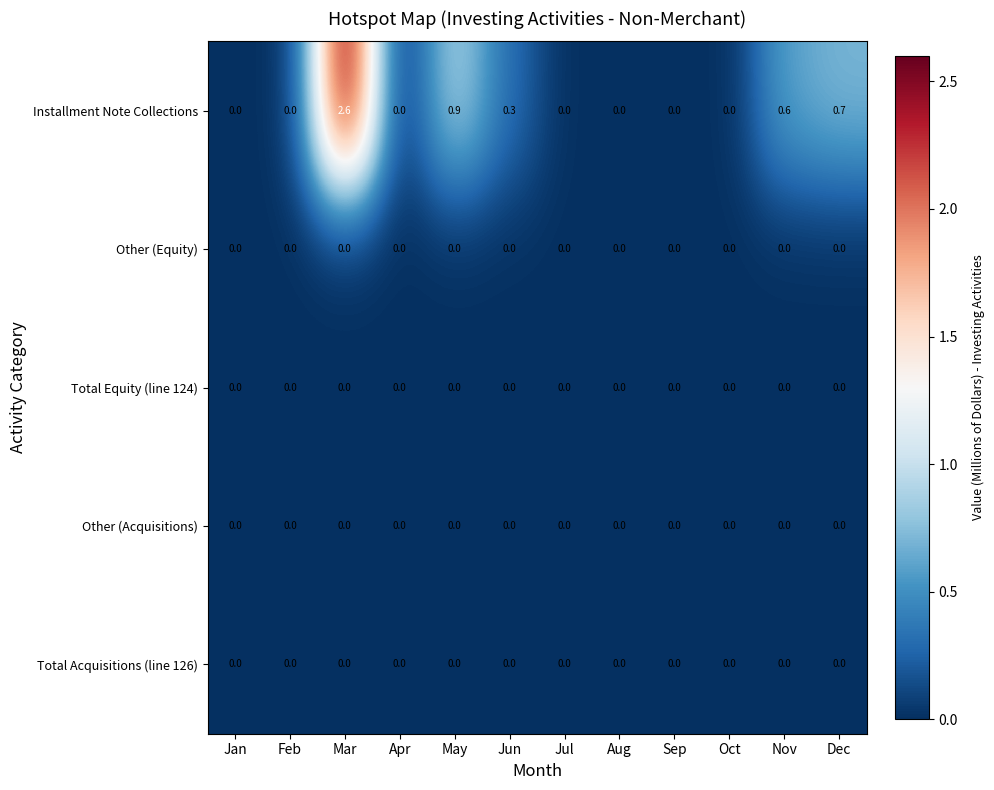

What is the difference between the highest and lowest values at Dec?

0.7